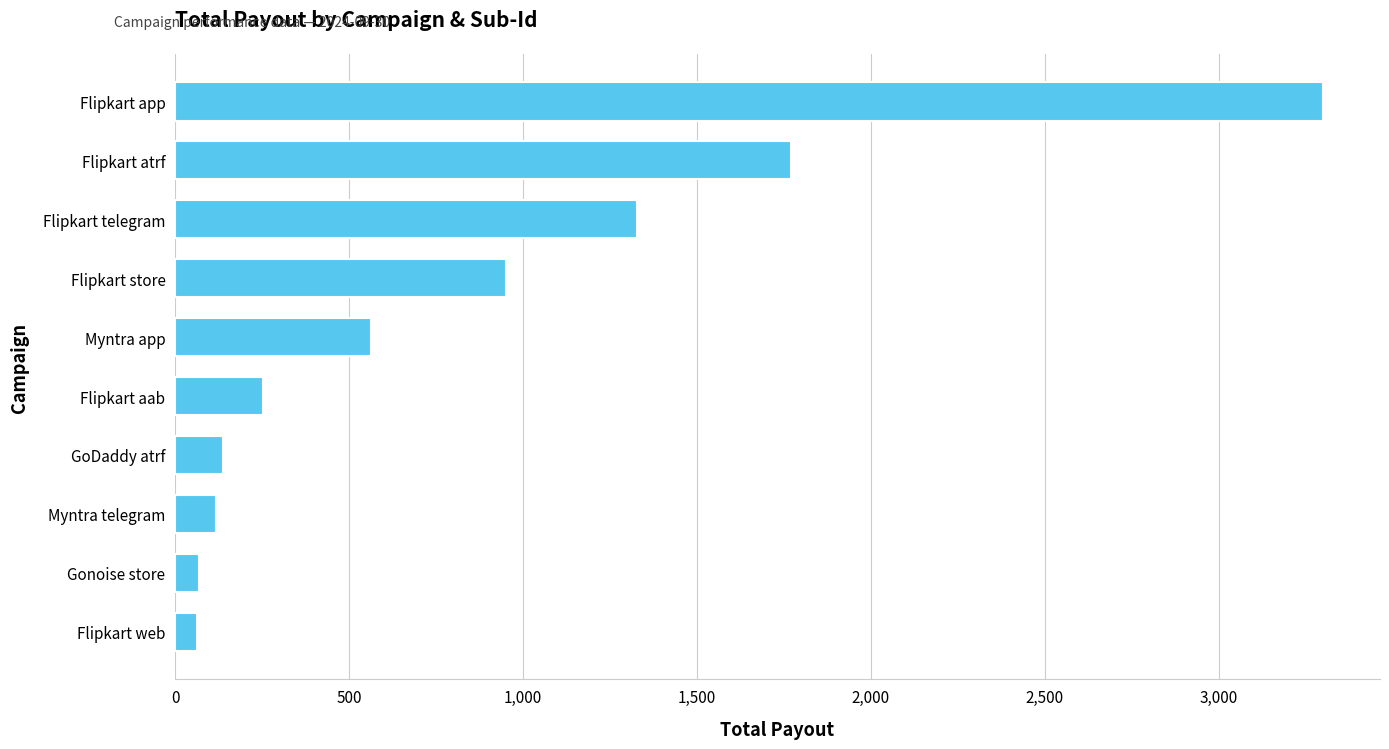

Where is the data nearest to the value 1681?

Flipkart atrf